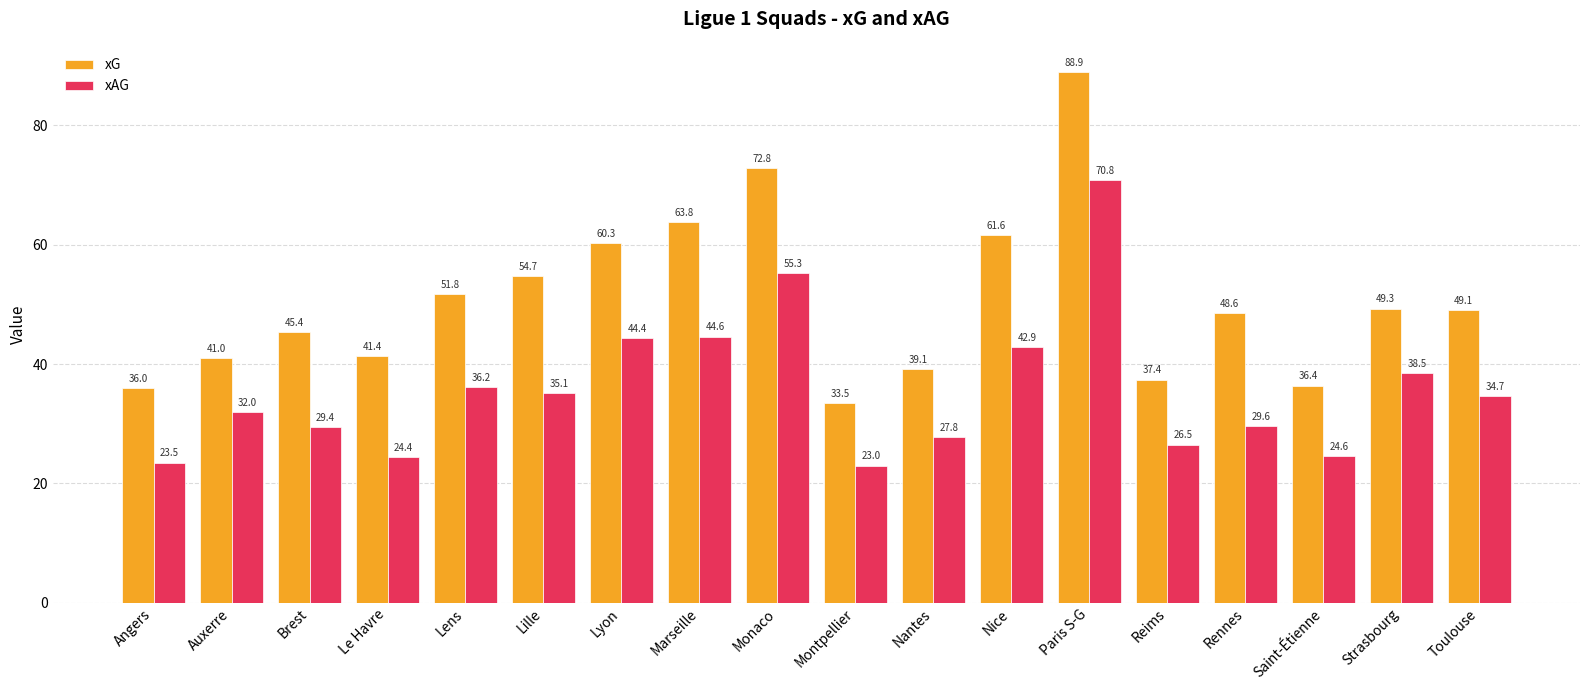

Is it true that xG equals 26.4 at Marseille?

False